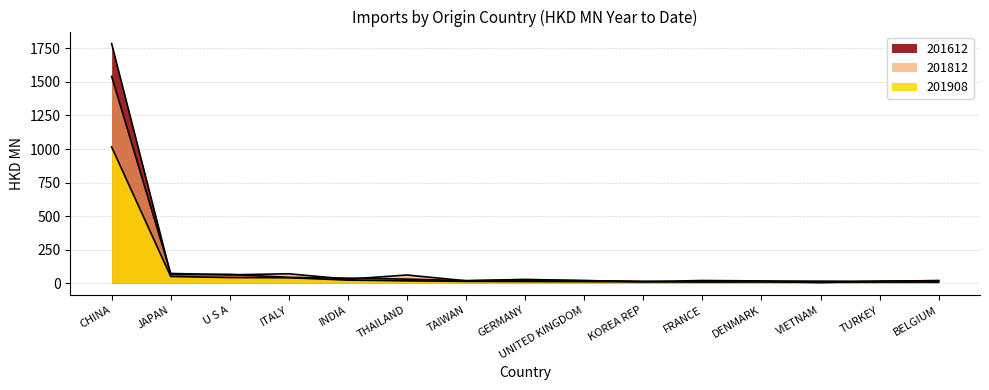

True or false: 201612 and 201812 intersect in this chart.

True